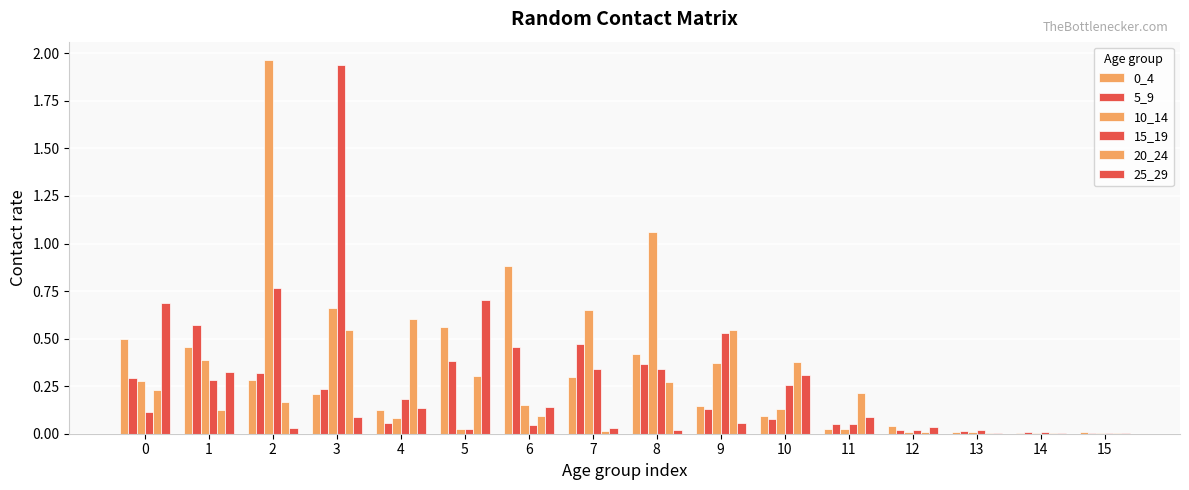

What is the spread (max minus min) of values at 3?

1.8